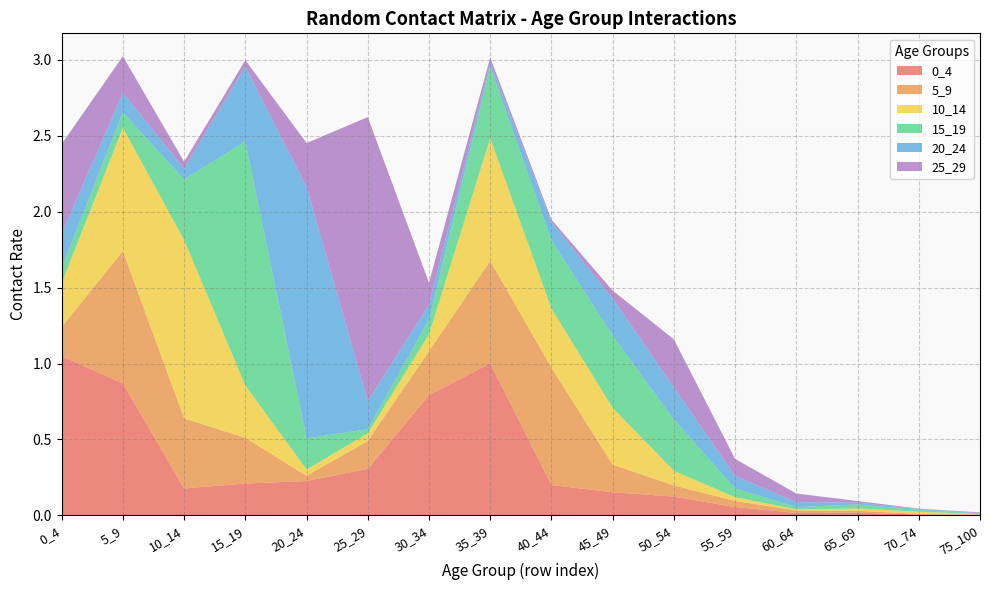

Reading right to left, extract all data points from this chart.

0_4: 0.0	0.0	0.0	0.0	0.1	0.1	0.2	0.2	1.0	0.8	0.3	0.2	0.2	0.2	0.9	1.0
5_9: 0.0	0.0	0.0	0.0	0.0	0.1	0.2	0.8	0.7	0.3	0.2	0.0	0.3	0.5	0.9	0.2
10_14: 0.0	0.0	0.0	0.0	0.0	0.1	0.4	0.4	0.8	0.1	0.0	0.0	0.3	1.2	0.8	0.3
15_19: 0.0	0.0	0.0	0.0	0.1	0.3	0.5	0.4	0.5	0.1	0.0	0.2	1.6	0.4	0.1	0.1
20_24: 0.0	0.0	0.0	0.0	0.1	0.2	0.2	0.1	0.0	0.1	0.2	1.7	0.5	0.1	0.1	0.2
25_29: 0.0	0.0	0.0	0.1	0.1	0.3	0.1	0.0	0.0	0.1	1.9	0.3	0.0	0.0	0.2	0.6